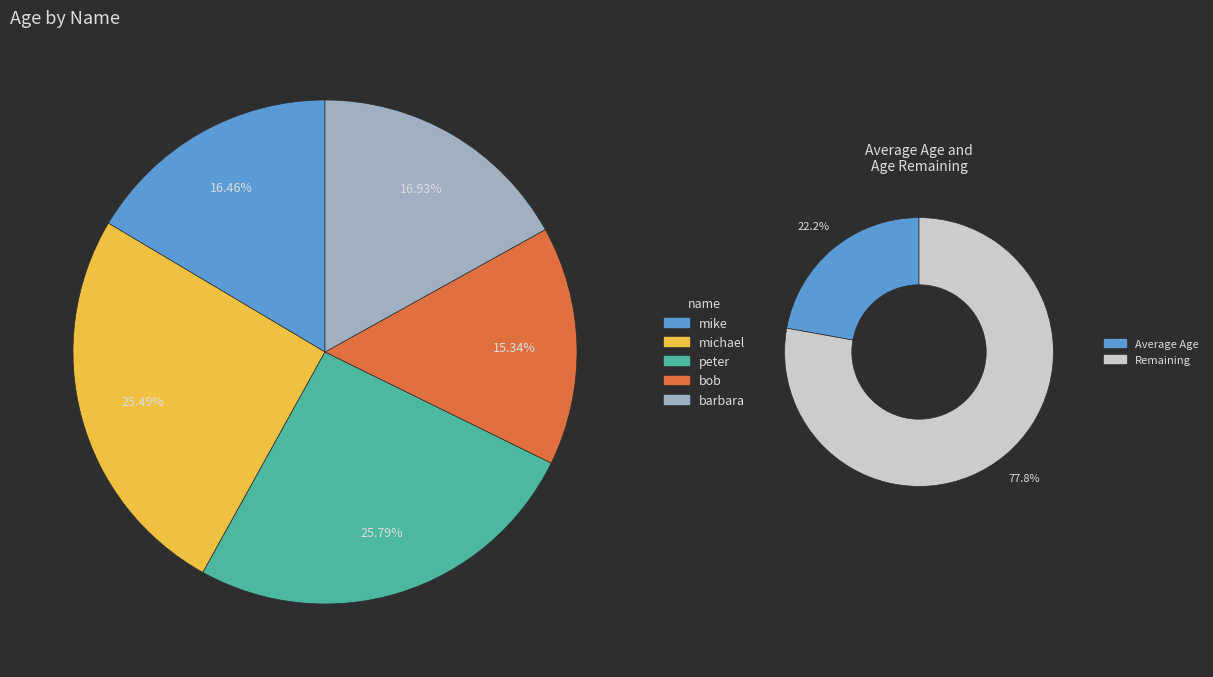

Is it true that michael is 32% of the pie?

False